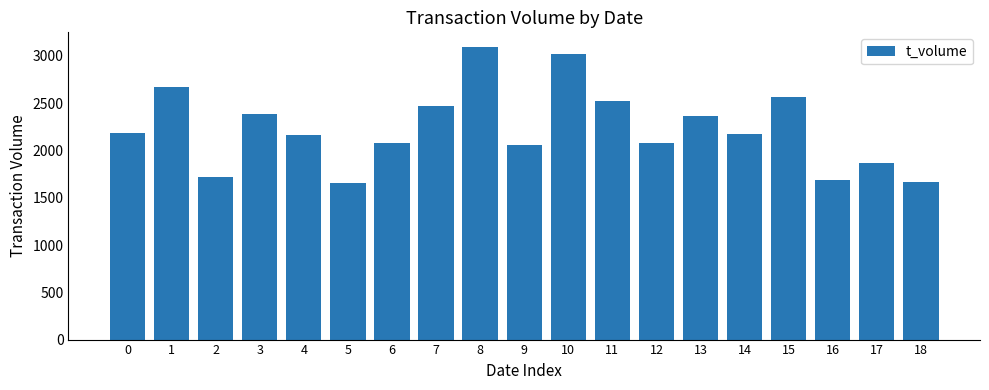

The value at 5 is 2415. True or false?

False